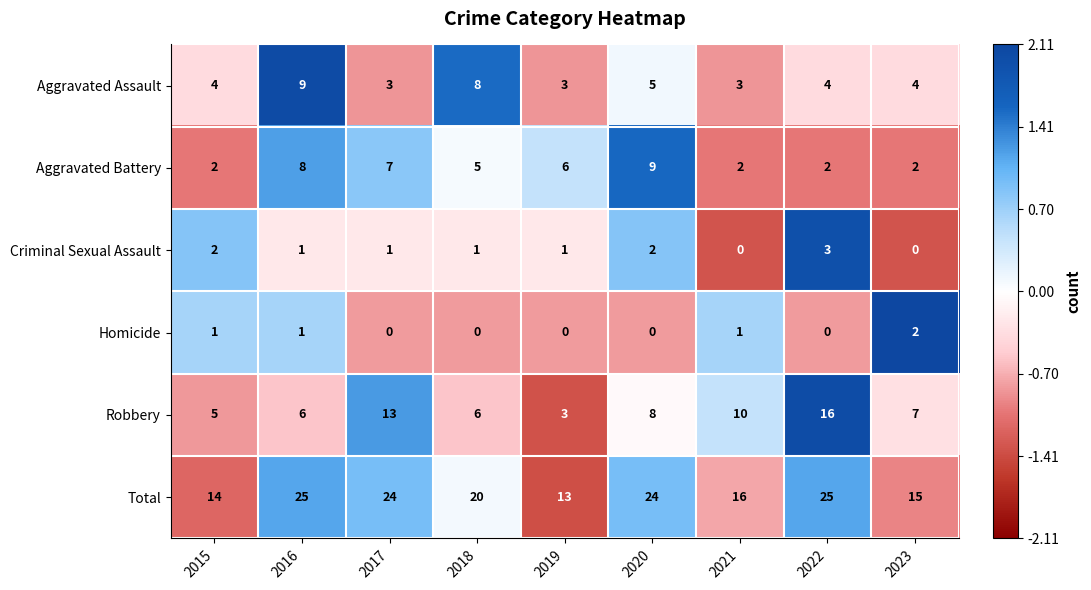

What is the spread (max minus min) of values at 2020?

24